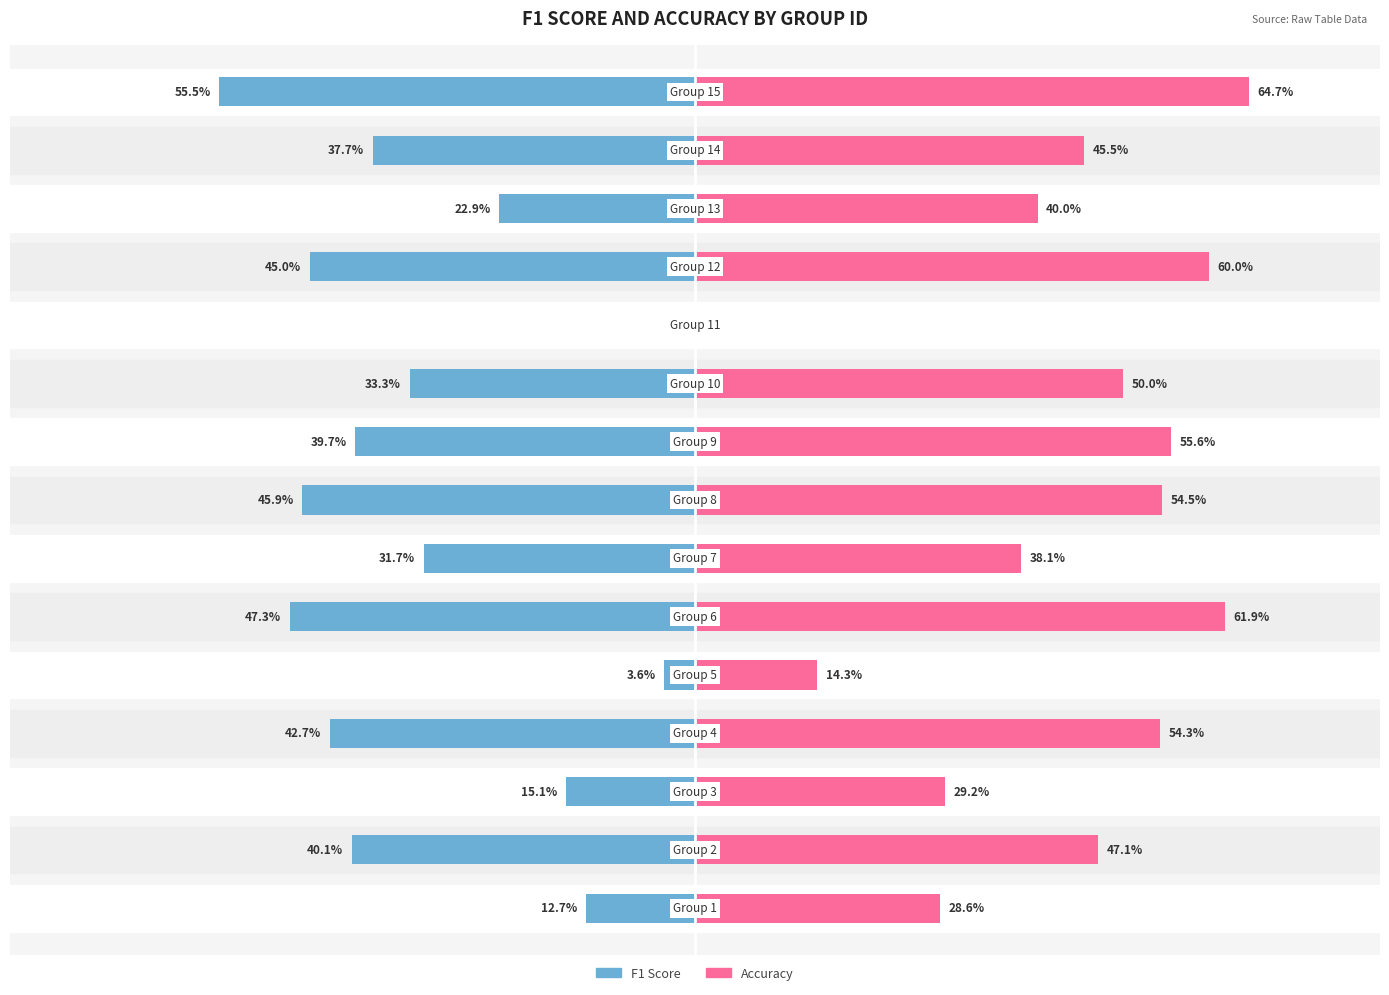

Are the bars grouped side by side (vs. stacked)?

Yes